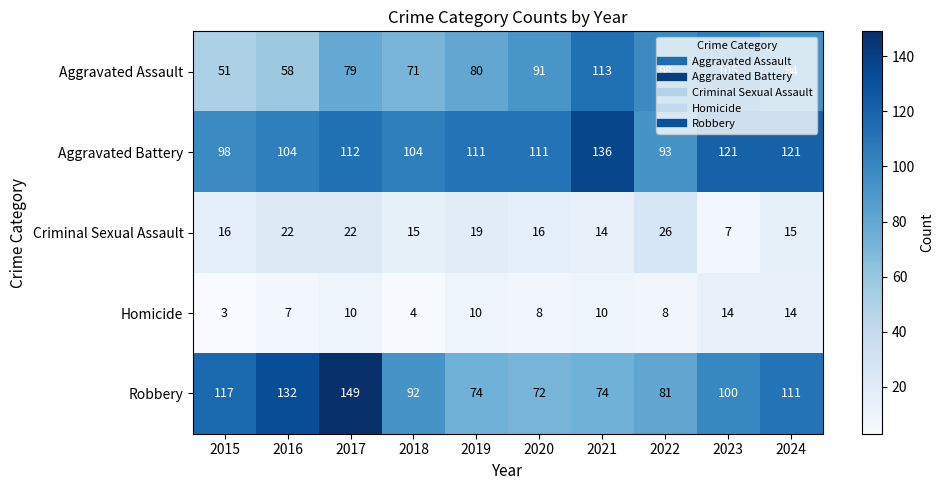

Is the value of Homicide at 2016 greater than the value of Criminal Sexual Assault at 2020?

No